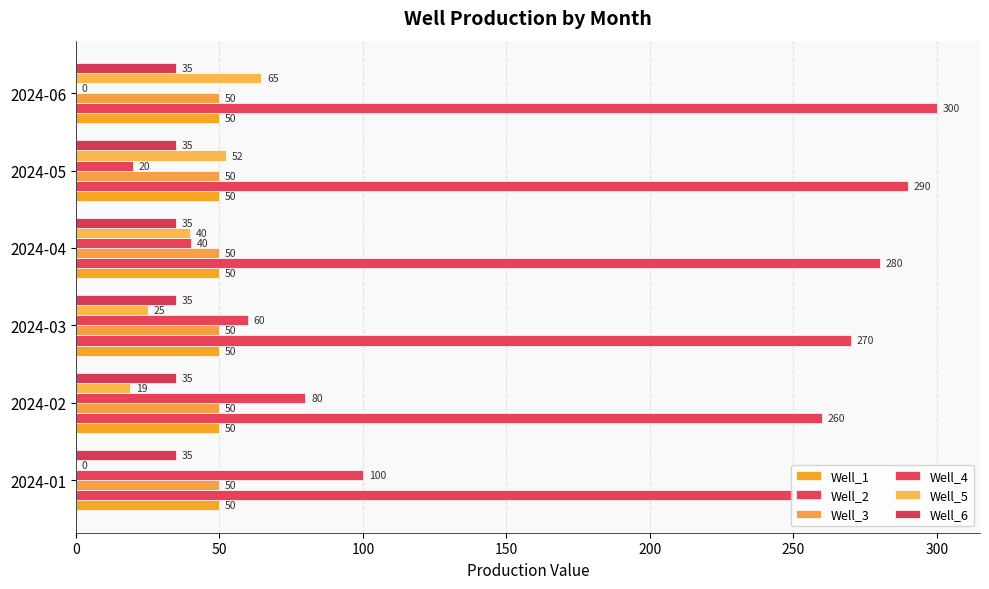

What is the average value of the Well_4 series?

50.0